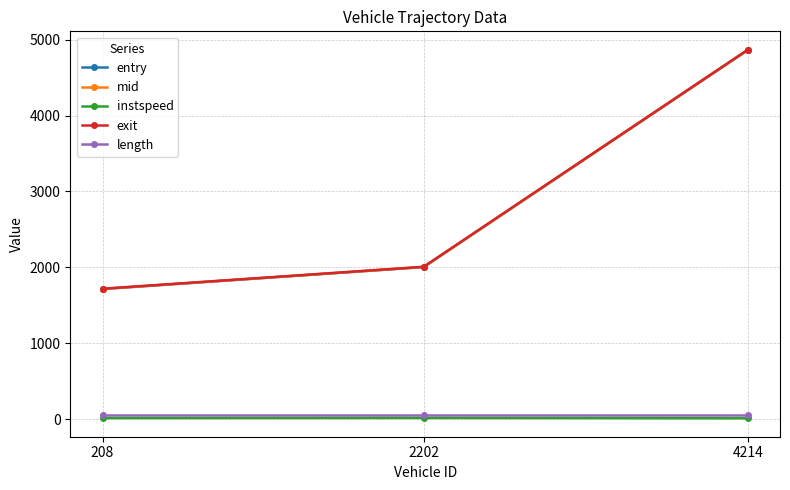

At which category is the sum across all series the highest?

4214